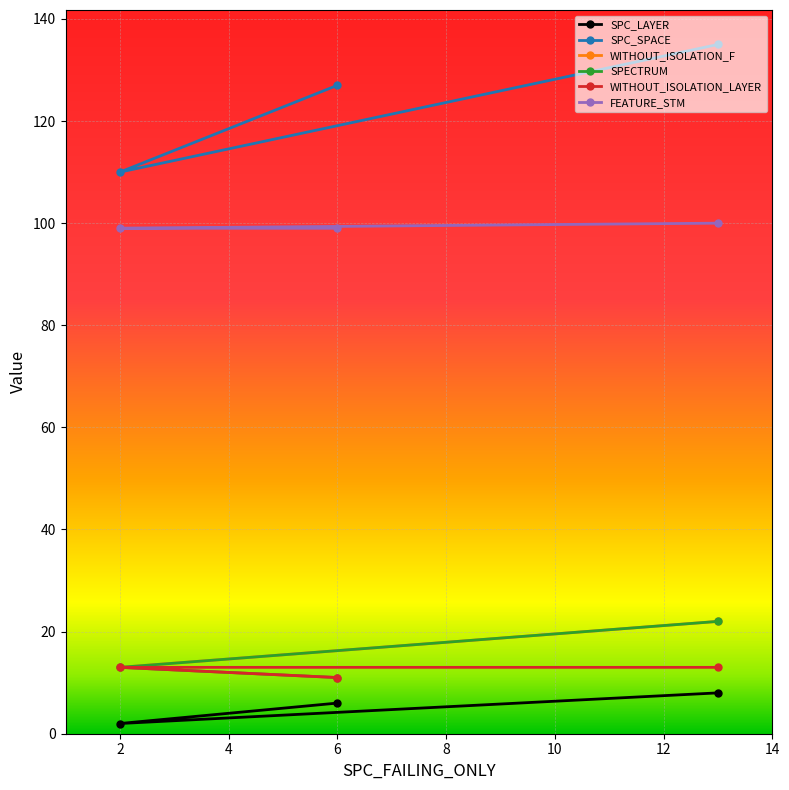

Is it true that SPECTRUM equals 13 at 2?

True